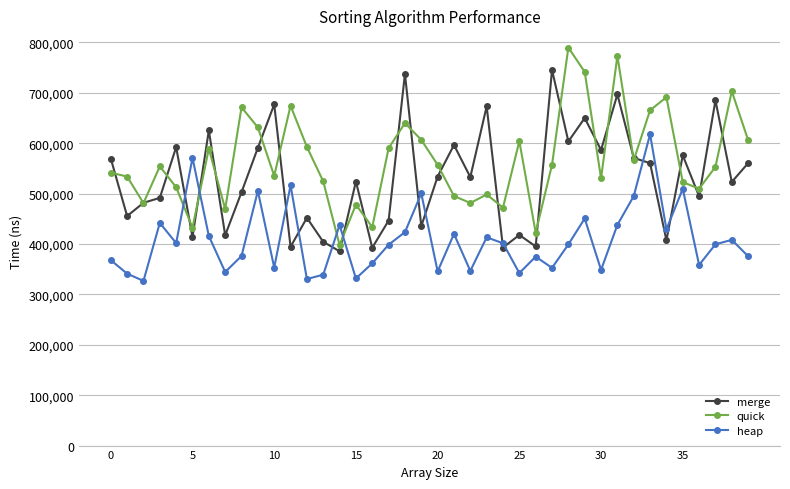

What is the value of the quick point at the 19th from the left?

640000